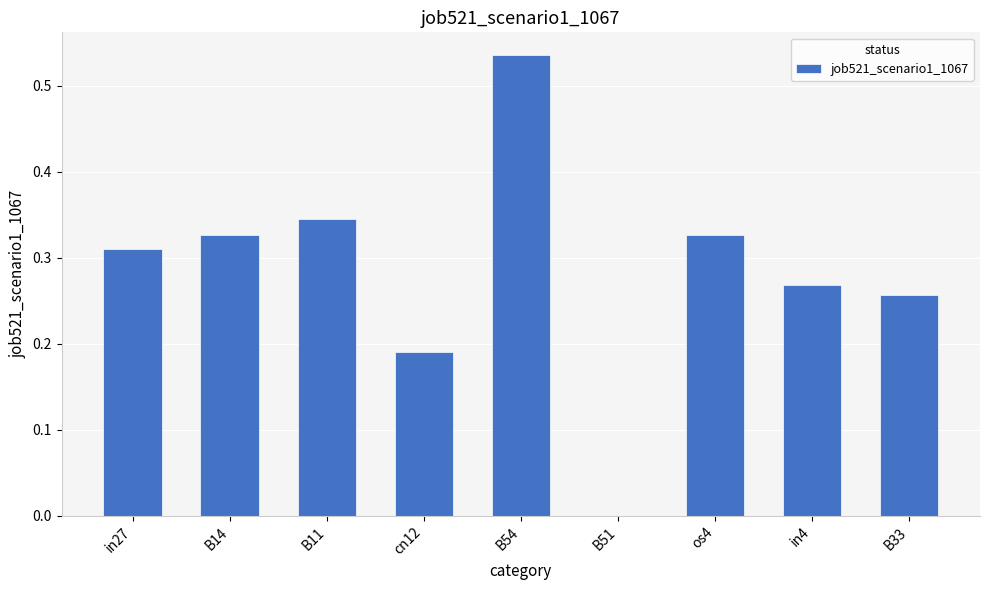

Which label corresponds to the largest value in the chart?

B54